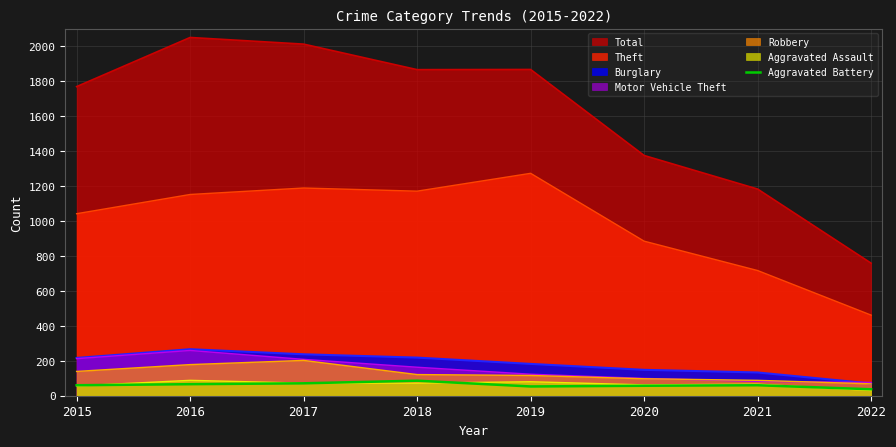

True or false: Theft and Total intersect in this chart.

False